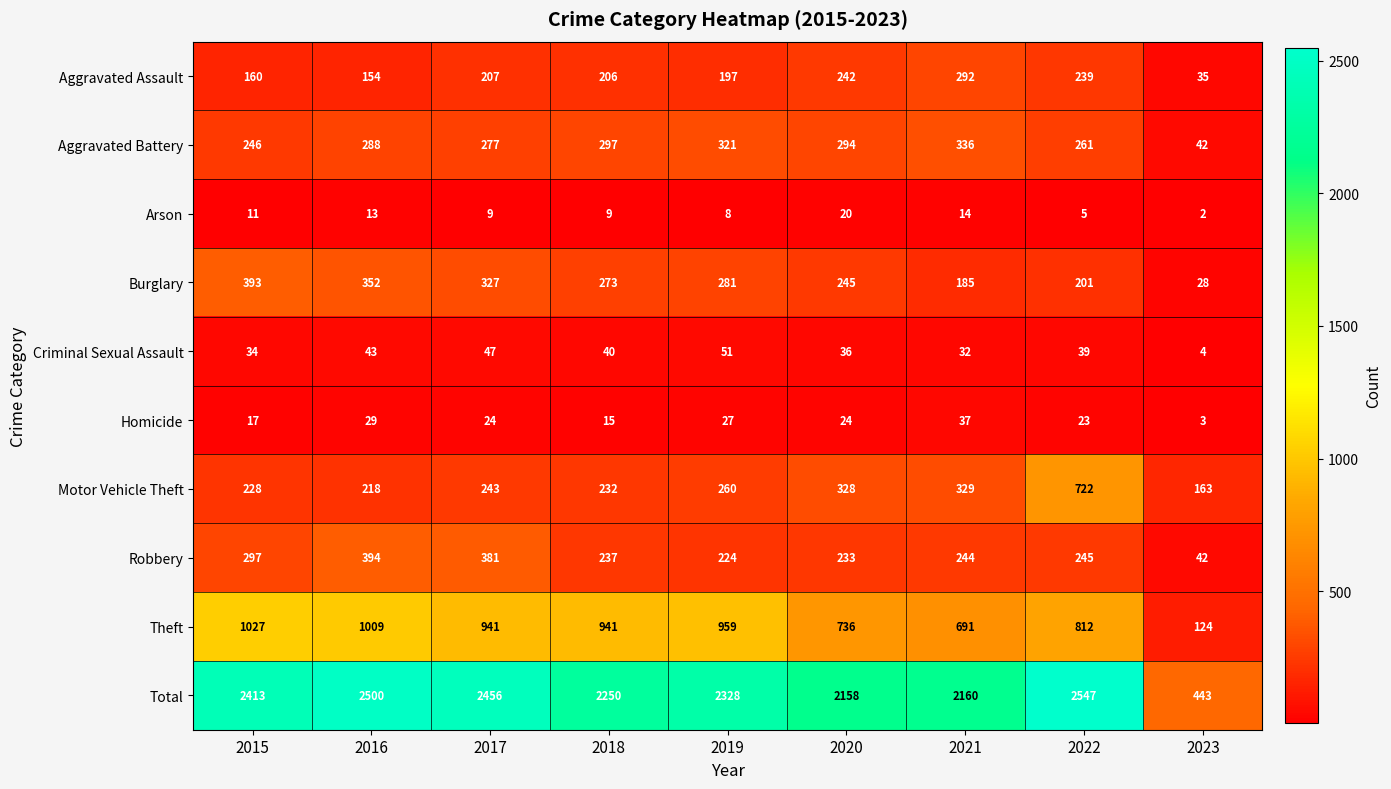

Which series has the largest total across all categories?

Total